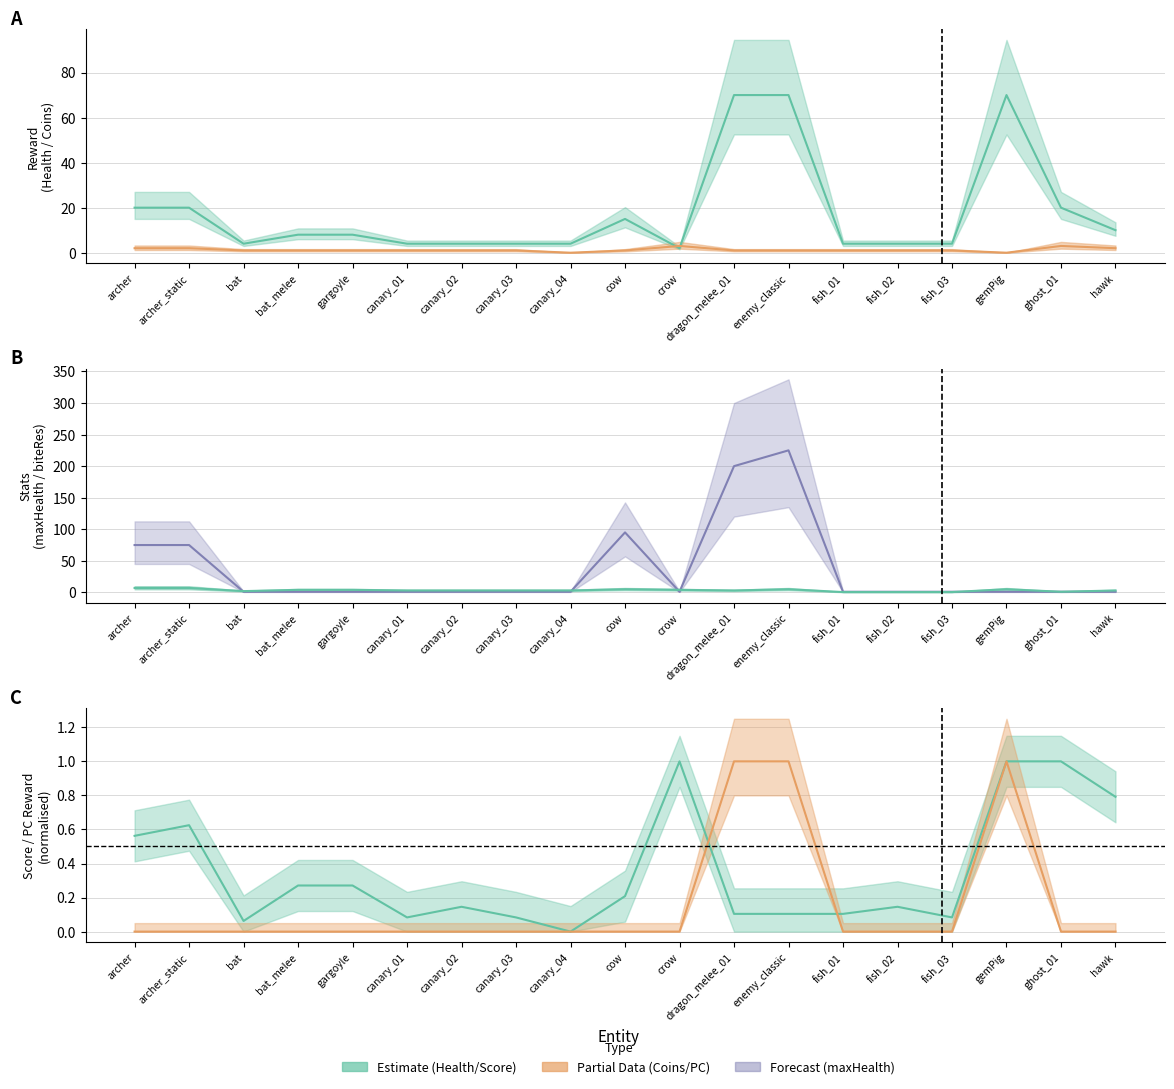

What position from the right is bat?

17